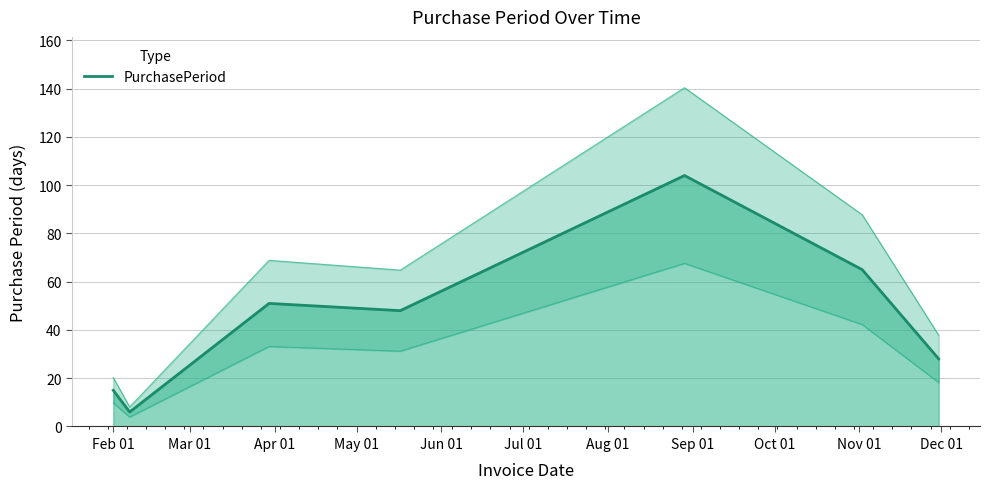

What is the lowest value of the PurchasePeriod series?

6